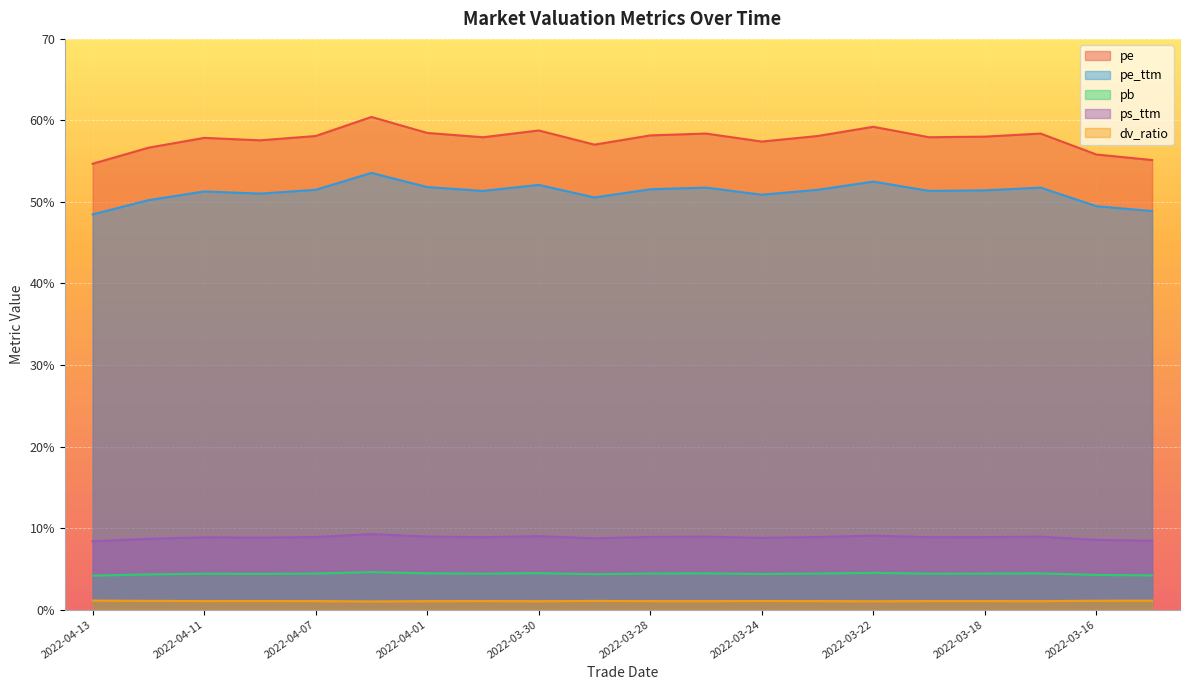

What is the difference between the pb values at 2022-03-18 and 2022-04-13?

0.3